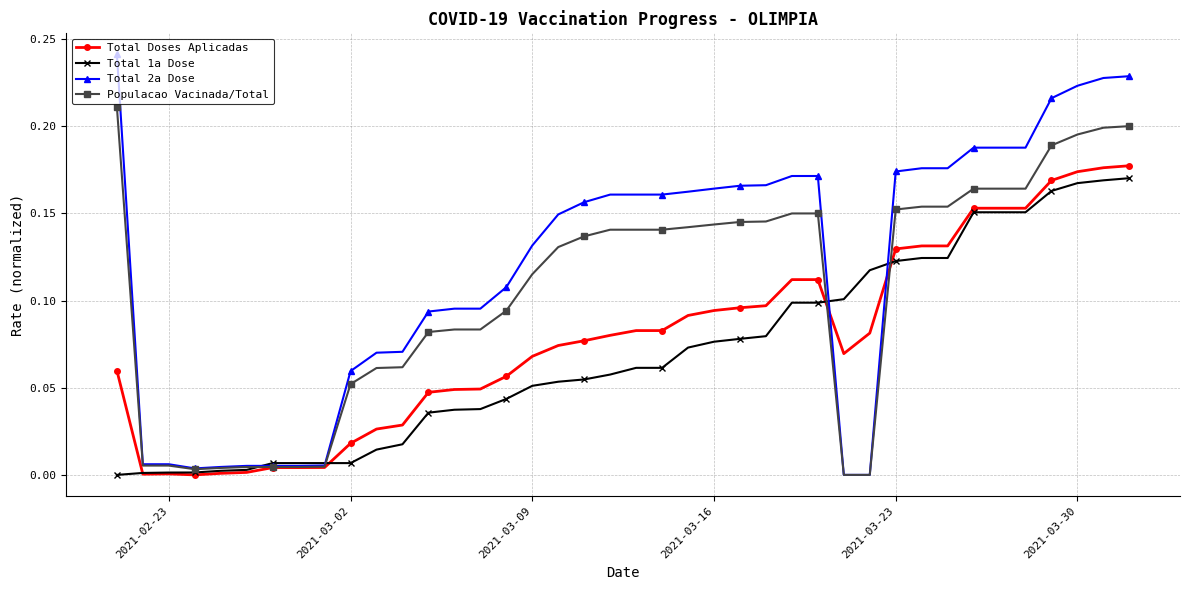

What are all the series names shown in the legend?

Total Doses Aplicadas, Total 1a Dose, Total 2a Dose, Populacao Vacinada/Total